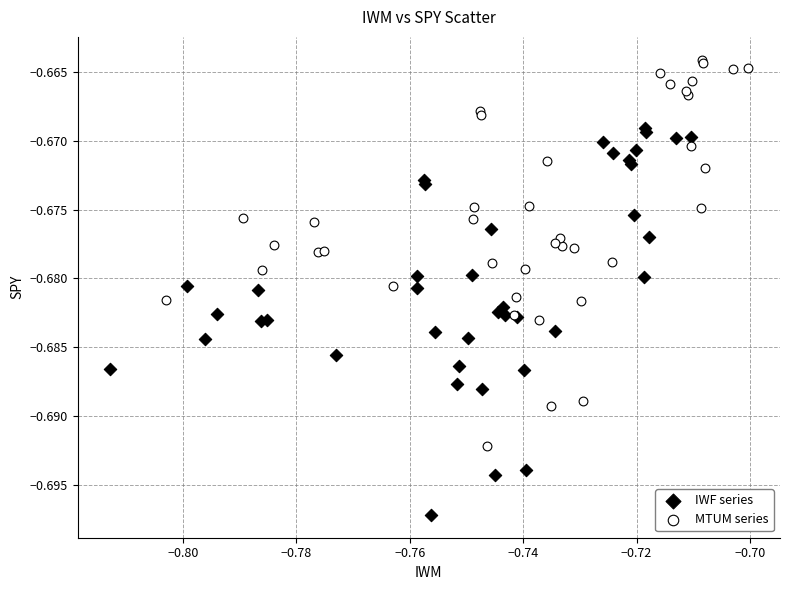

Which series reaches the minimum Y coordinate?

IWF series